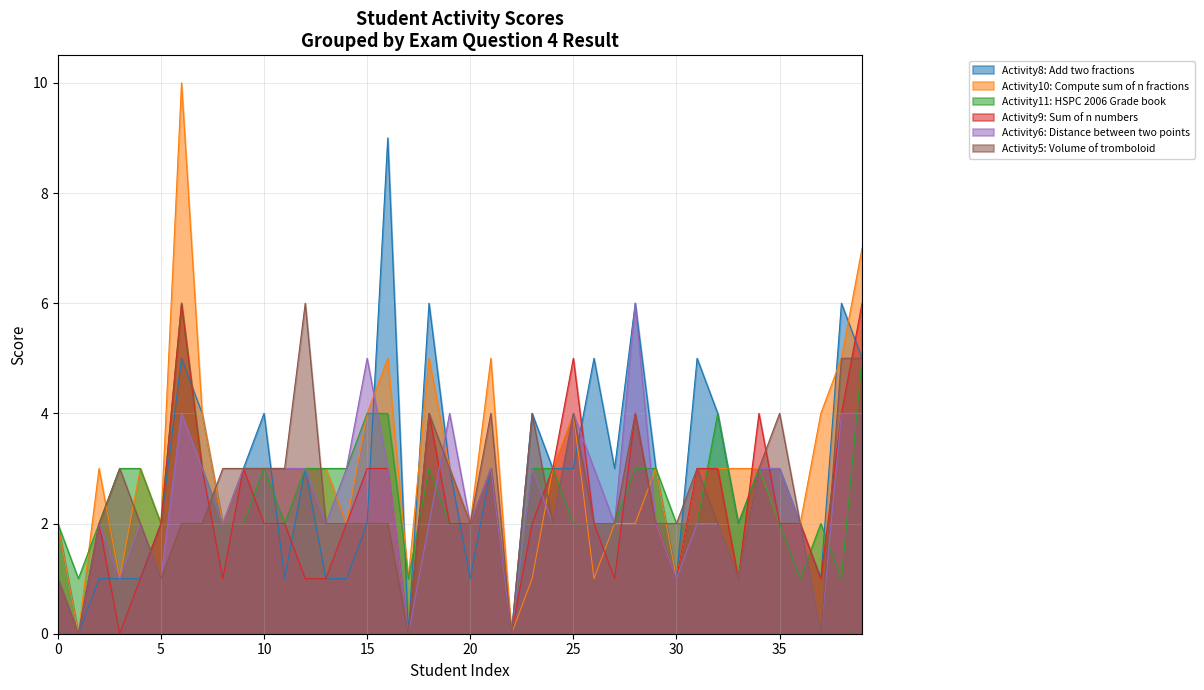

Rank the series by their maximum value, from lowest to highest.

Activity11: HSPC 2006 Grade book, Activity9: Sum of n numbers, Activity6: Distance between two points, Activity5: Volume of tromboloid, Activity8: Add two fractions, Activity10: Compute sum of n fractions